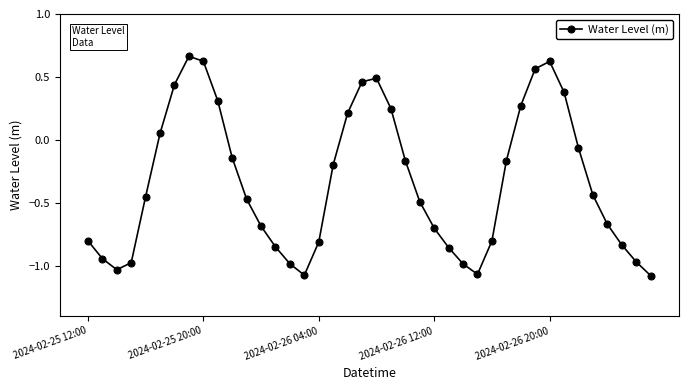

How many interior local valleys (lower than both neighbors) does the data have?

3